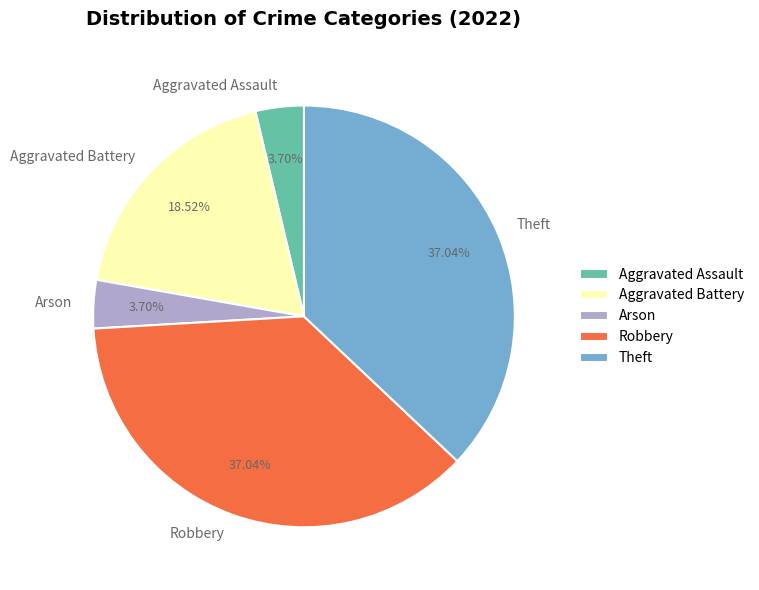

Combined, do Theft and Aggravated Assault account for over 50%?

No